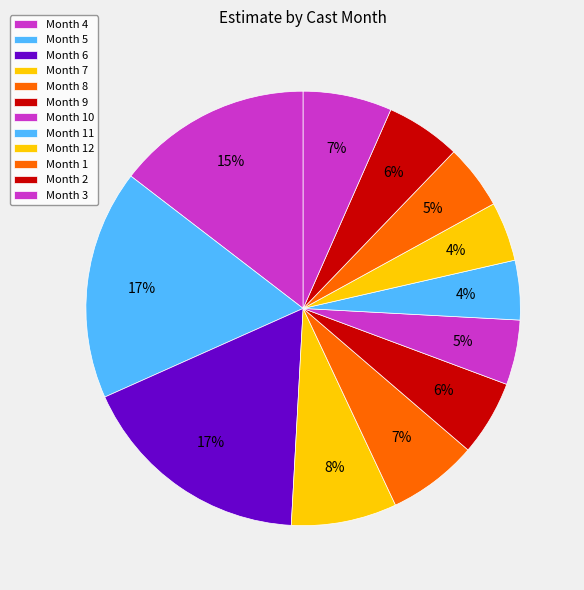

Count the number of slices in the pie.

12